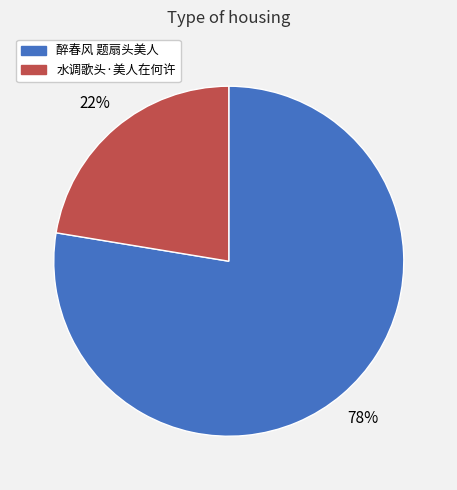

Between 醉春风 题扇头美人 and 水调歌头·美人在何许, which is larger?

醉春风 题扇头美人